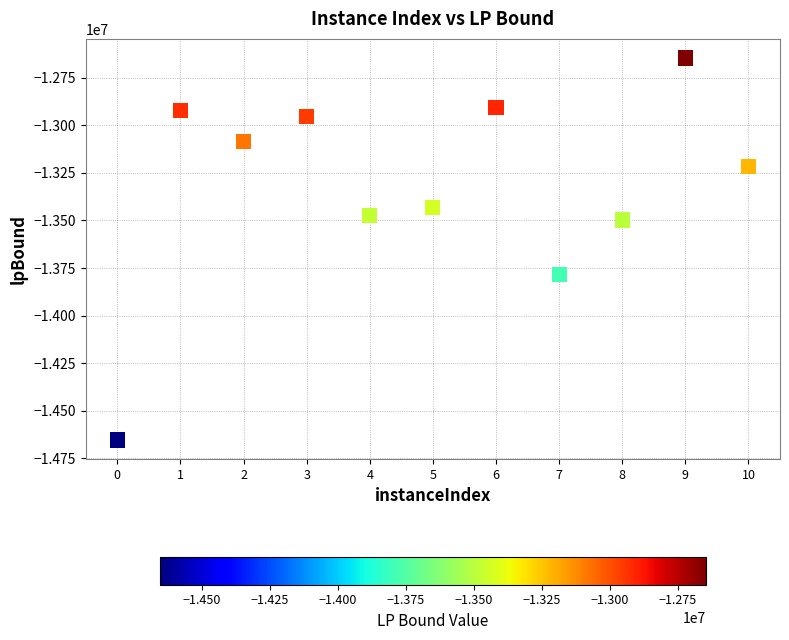

What is the average Y value?

-13325628.6